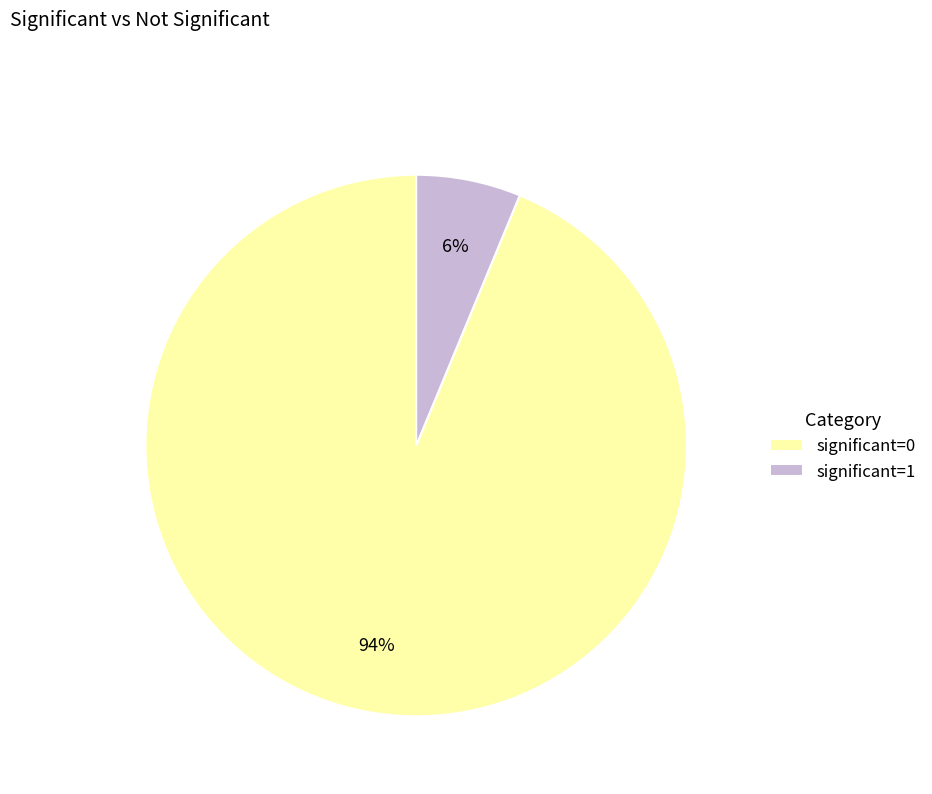

How many segments does this pie chart have?

2